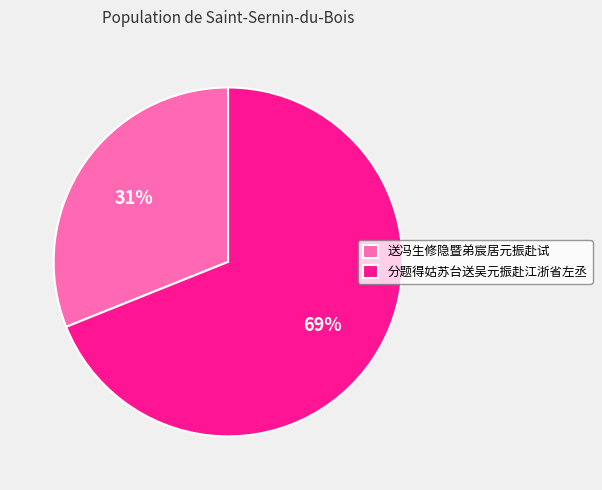

What percentage is the 送冯生修隐暨弟宸居元振赴试 slice, to the nearest percent?

31%